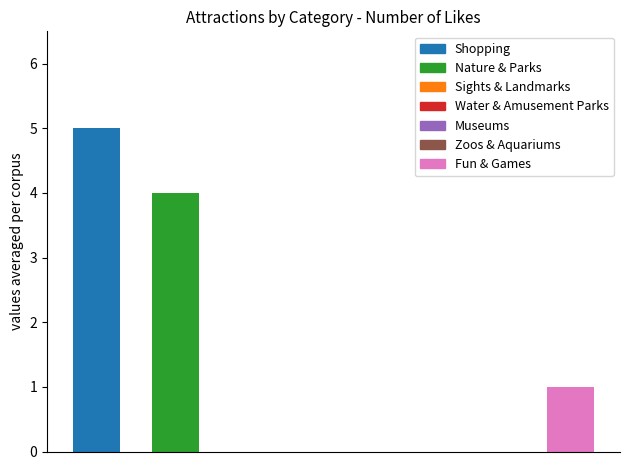

What is the greatest value displayed?

5